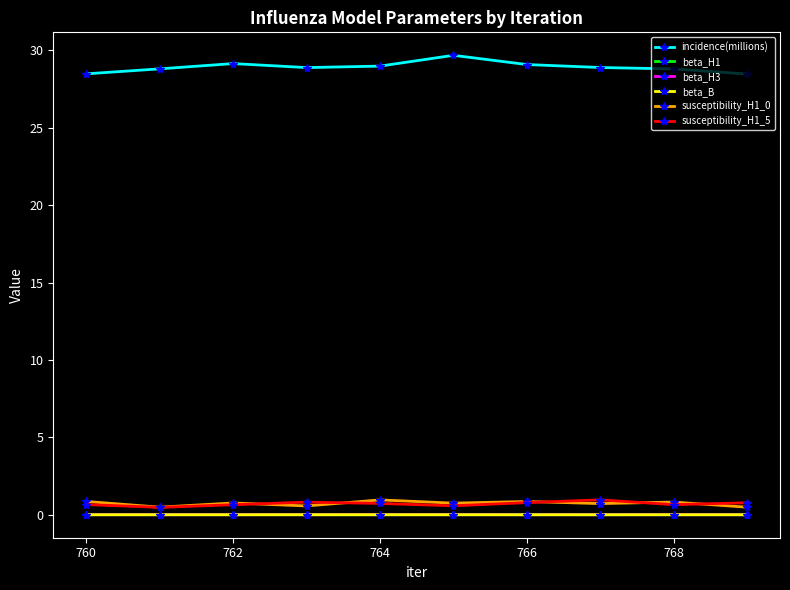

True or false: beta_H3 and susceptibility_H1_5 cross at least once.

False